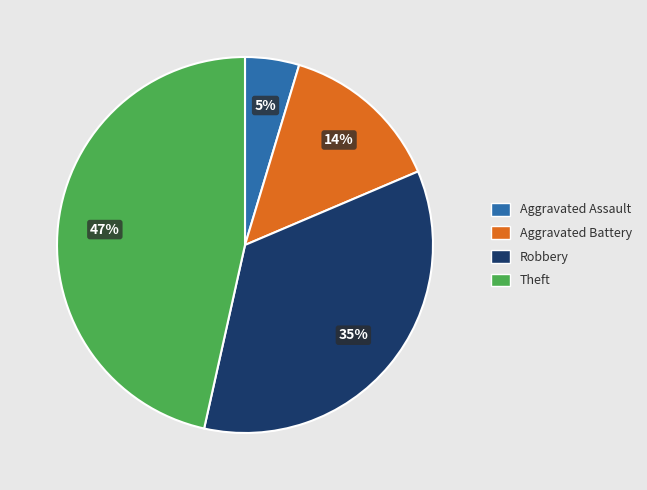

To the nearest percent, what is the difference between the largest and smallest slice percentages?

42%